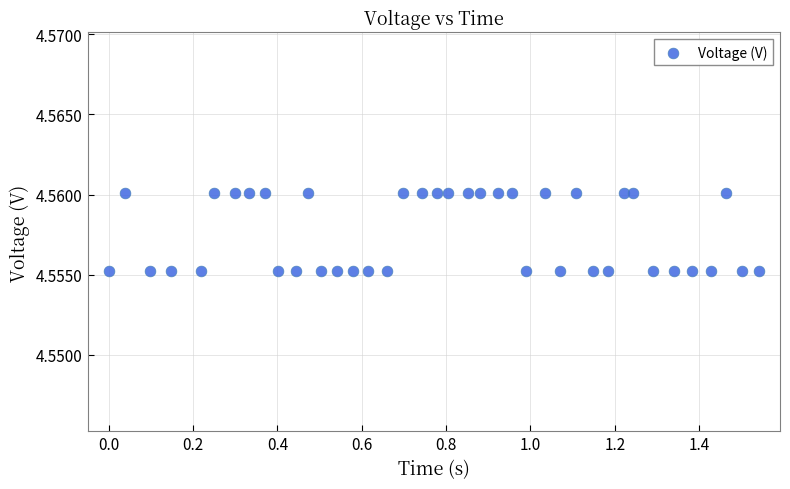

What is the range of X values (max minus min)?

1.5